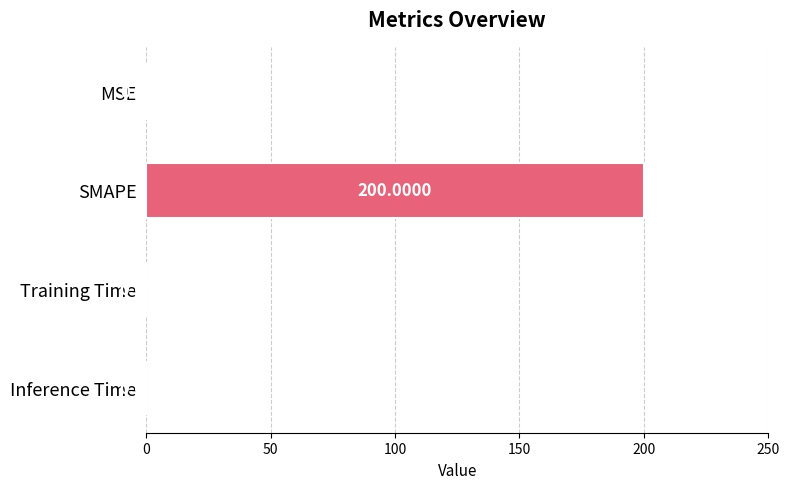

At which category does the chart reach its peak across all series?

SMAPE